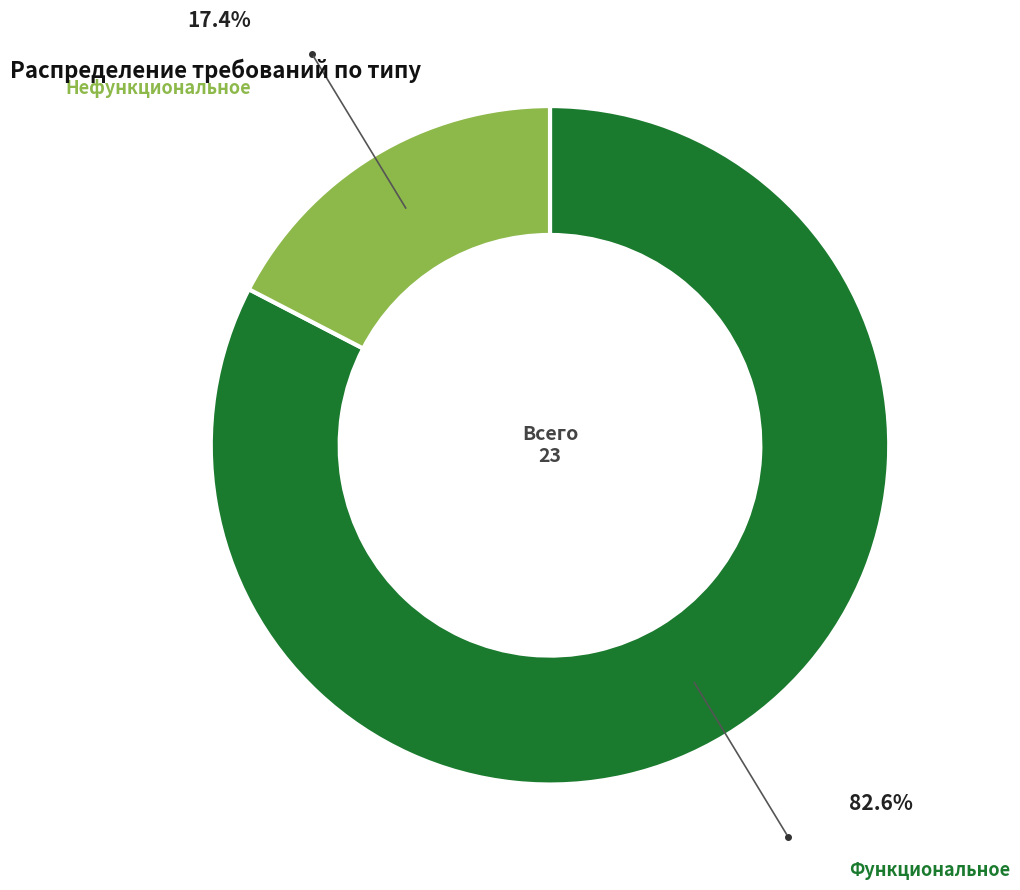

Is there any slice that represents more than half of the pie?

Yes